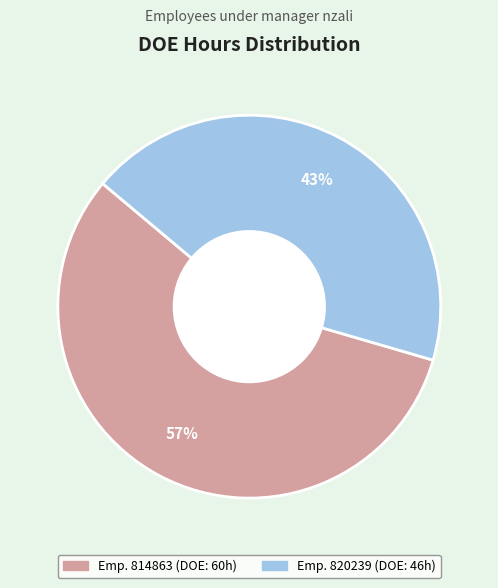

Does any single category account for the majority?

Yes